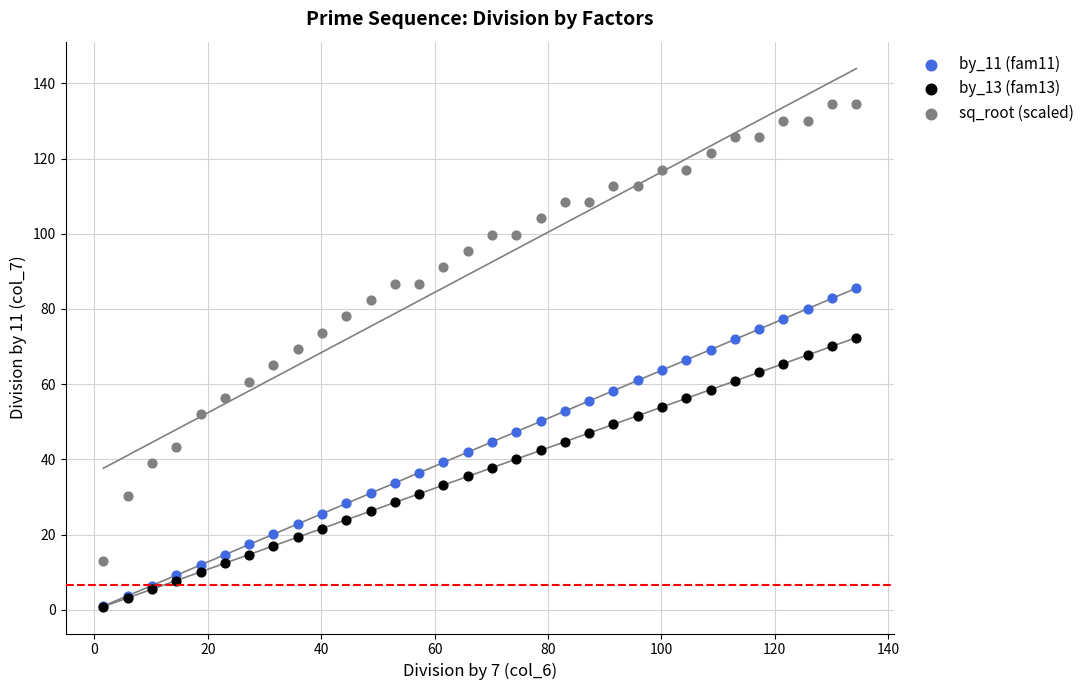

Which series reaches the maximum Y coordinate?

sq_root (scaled)